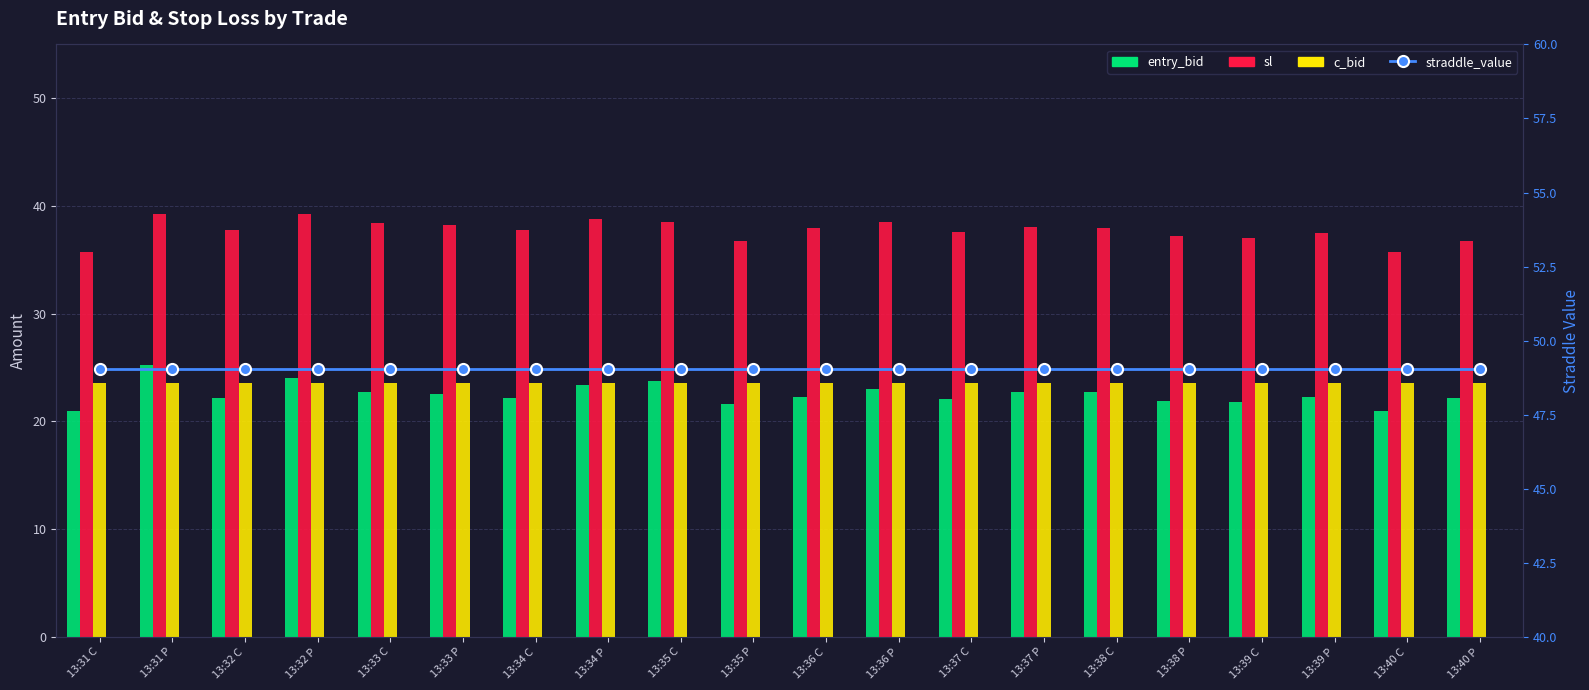

Reading left to right, list all the values displayed in this chart.

entry_bid: 13:31 C=21.0	13:31 P=25.2	13:32 C=22.2	13:32 P=24.0	13:33 C=22.7	13:33 P=22.5	13:34 C=22.2	13:34 P=23.4	13:35 C=23.7	13:35 P=21.6	13:36 C=22.3	13:36 P=23.0	13:37 C=22.1	13:37 P=22.7	13:38 C=22.7	13:38 P=21.9	13:39 C=21.8	13:39 P=22.3	13:40 C=21.0	13:40 P=22.2
sl: 13:31 C=35.7	13:31 P=39.3	13:32 C=37.7	13:32 P=39.3	13:33 C=38.4	13:33 P=38.2	13:34 C=37.7	13:34 P=38.8	13:35 C=38.5	13:35 P=36.7	13:36 C=37.9	13:36 P=38.5	13:37 C=37.6	13:37 P=38.1	13:38 C=37.9	13:38 P=37.2	13:39 C=37.1	13:39 P=37.5	13:40 C=35.7	13:40 P=36.7
c_bid: 13:31 C=23.6	13:31 P=23.6	13:32 C=23.6	13:32 P=23.6	13:33 C=23.6	13:33 P=23.6	13:34 C=23.6	13:34 P=23.6	13:35 C=23.6	13:35 P=23.6	13:36 C=23.6	13:36 P=23.6	13:37 C=23.6	13:37 P=23.6	13:38 C=23.6	13:38 P=23.6	13:39 C=23.6	13:39 P=23.6	13:40 C=23.6	13:40 P=23.6
straddle_value: 13:31 C=49.0	13:31 P=49.0	13:32 C=49.0	13:32 P=49.0	13:33 C=49.0	13:33 P=49.0	13:34 C=49.0	13:34 P=49.0	13:35 C=49.0	13:35 P=49.0	13:36 C=49.0	13:36 P=49.0	13:37 C=49.0	13:37 P=49.0	13:38 C=49.0	13:38 P=49.0	13:39 C=49.0	13:39 P=49.0	13:40 C=49.0	13:40 P=49.0